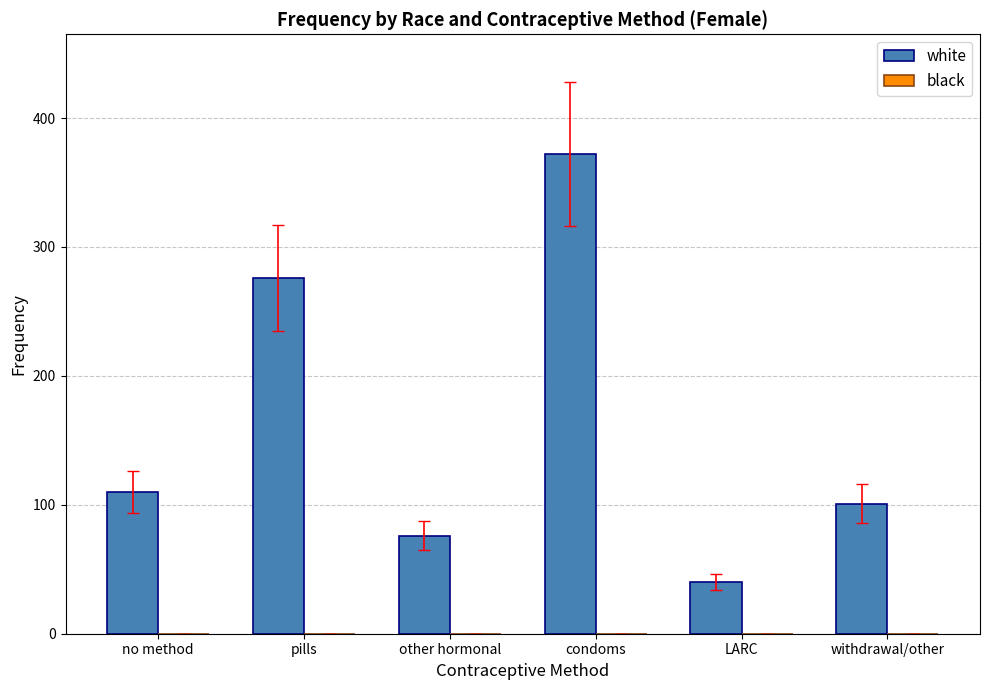

The chart shows a value of 158 at pills. True or false?

False